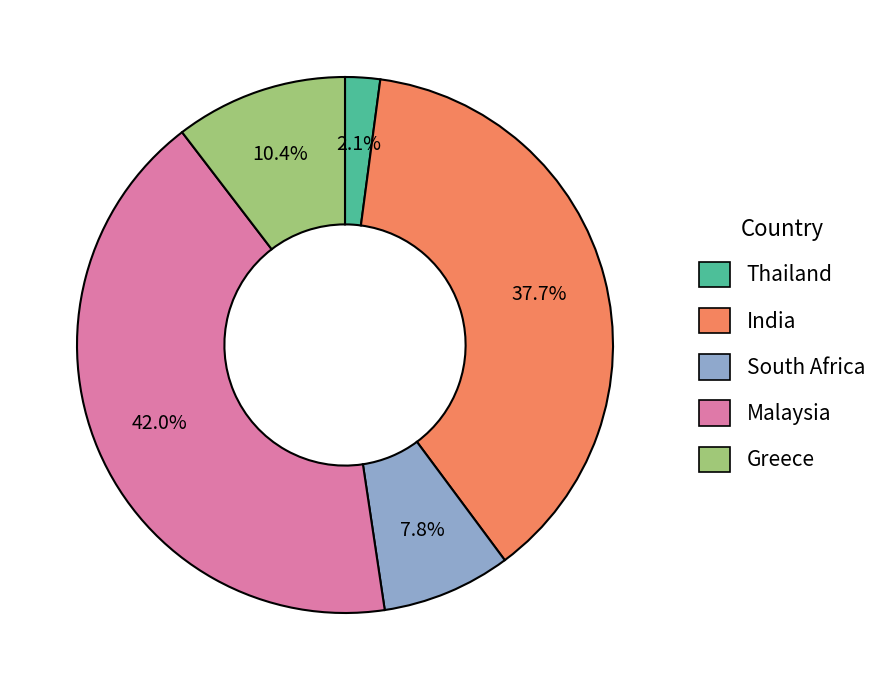

Rank the categories by value from highest to lowest.

Malaysia, India, Greece, South Africa, Thailand